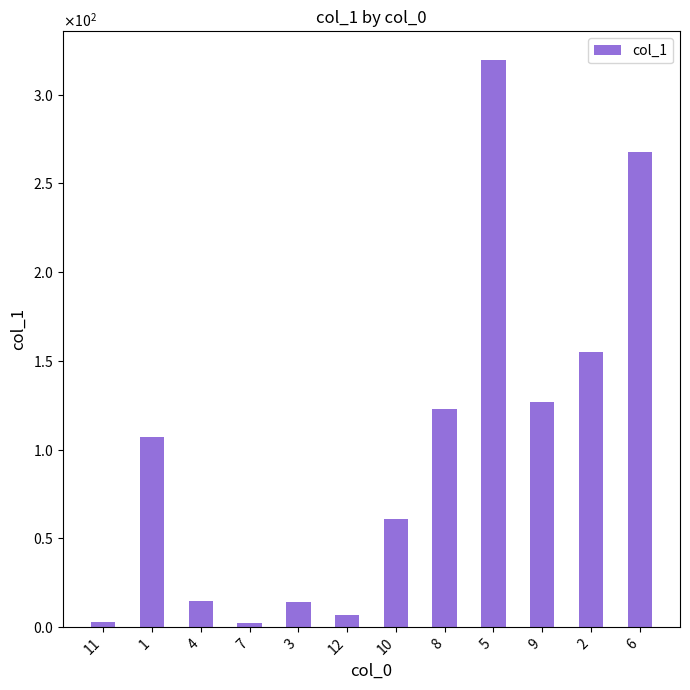

What is the difference between the values at 1 and 11?

104.2